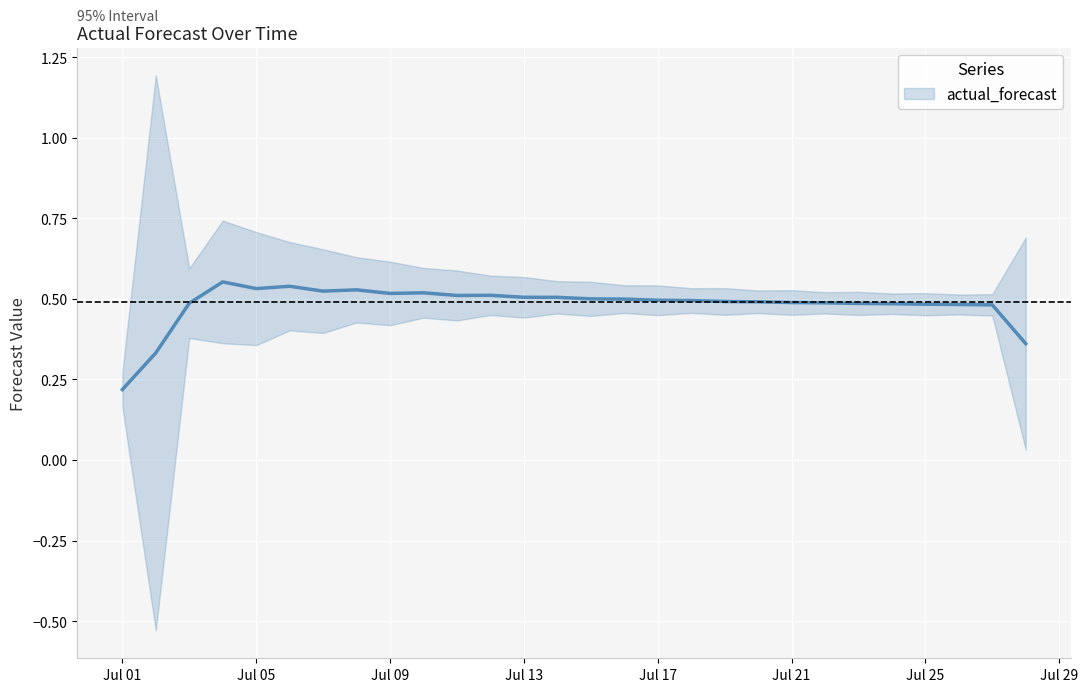

What is the sum of all values?

13.9